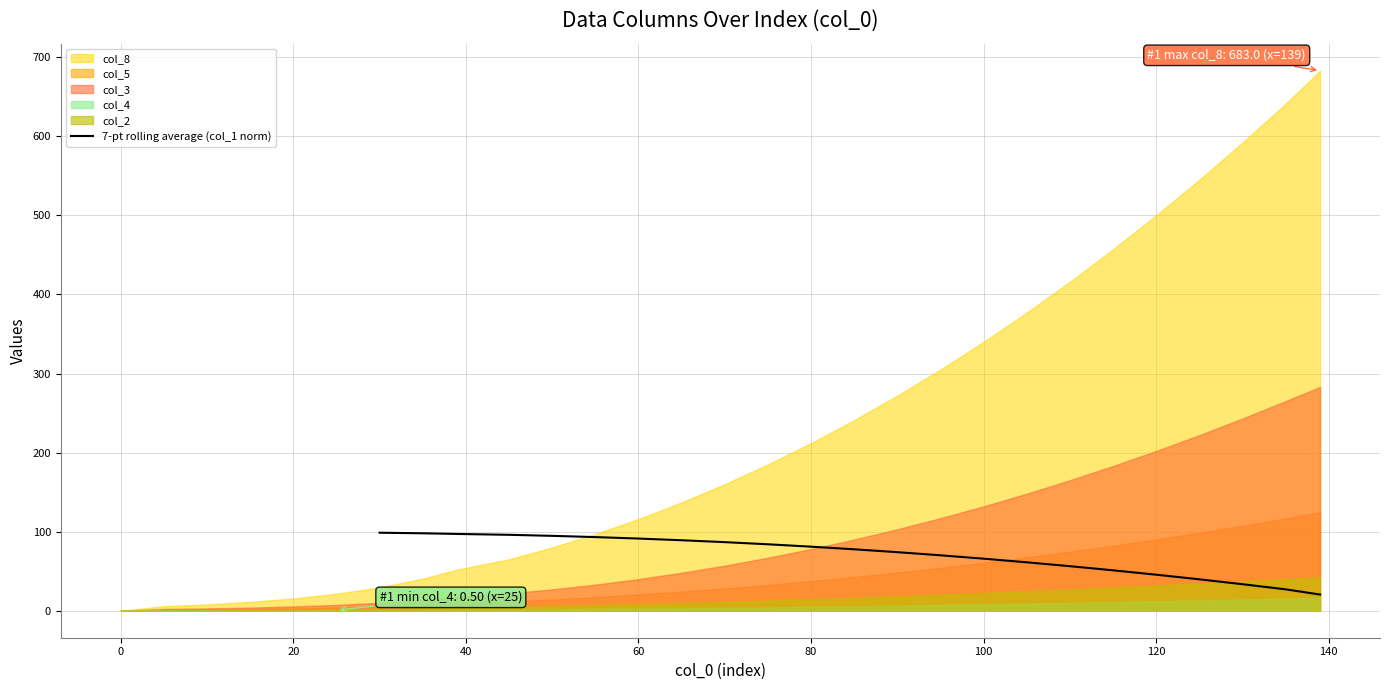

The value of 7-pt rolling average (col_1 norm) at 60 is 152.5. True or false?

False